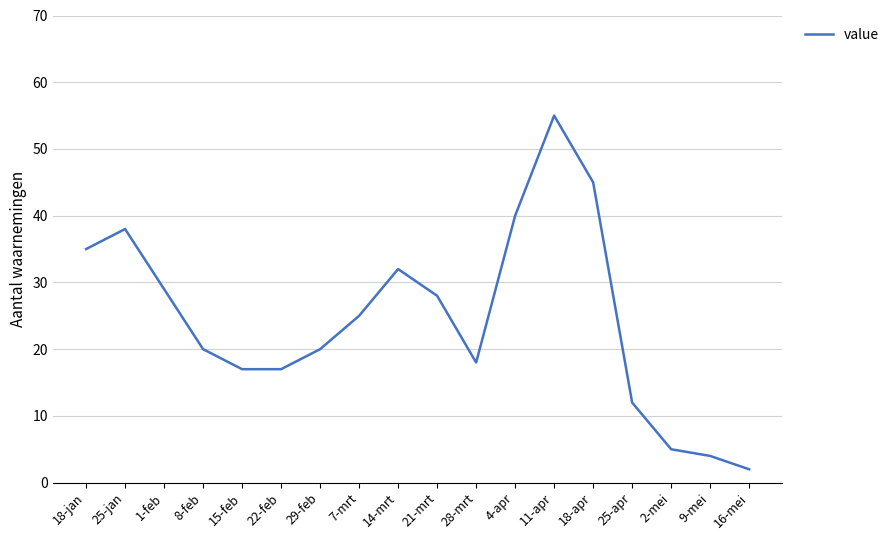

True or false: the data has more than 2 interior local peaks.

True